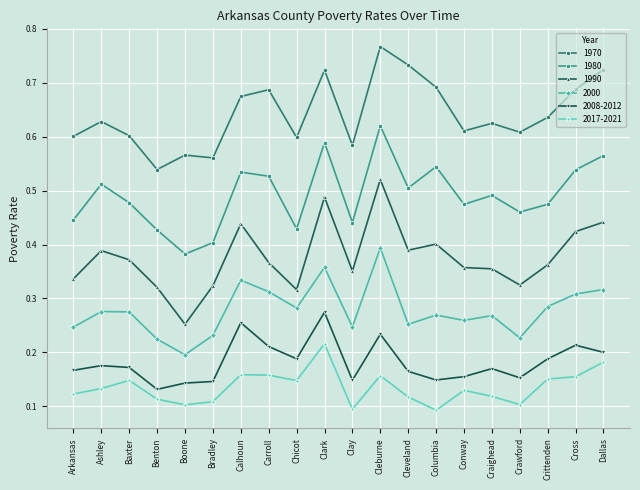

How many interior local valleys does the 1980 series have?

6